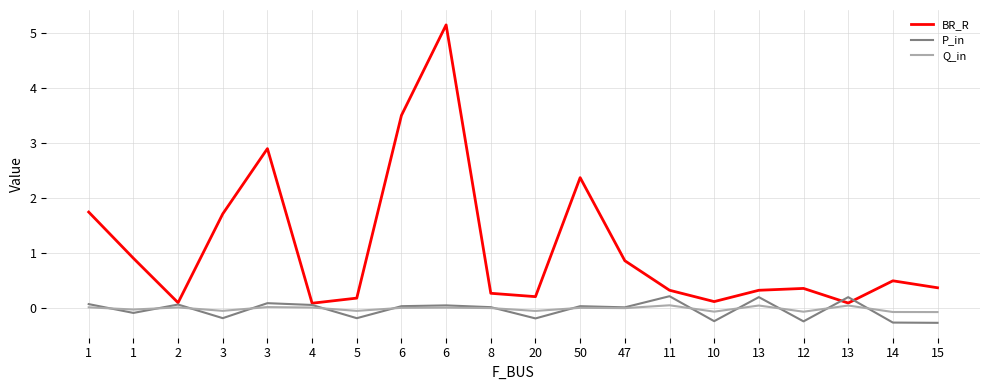

At which category does P_in reach its first local valley?

1